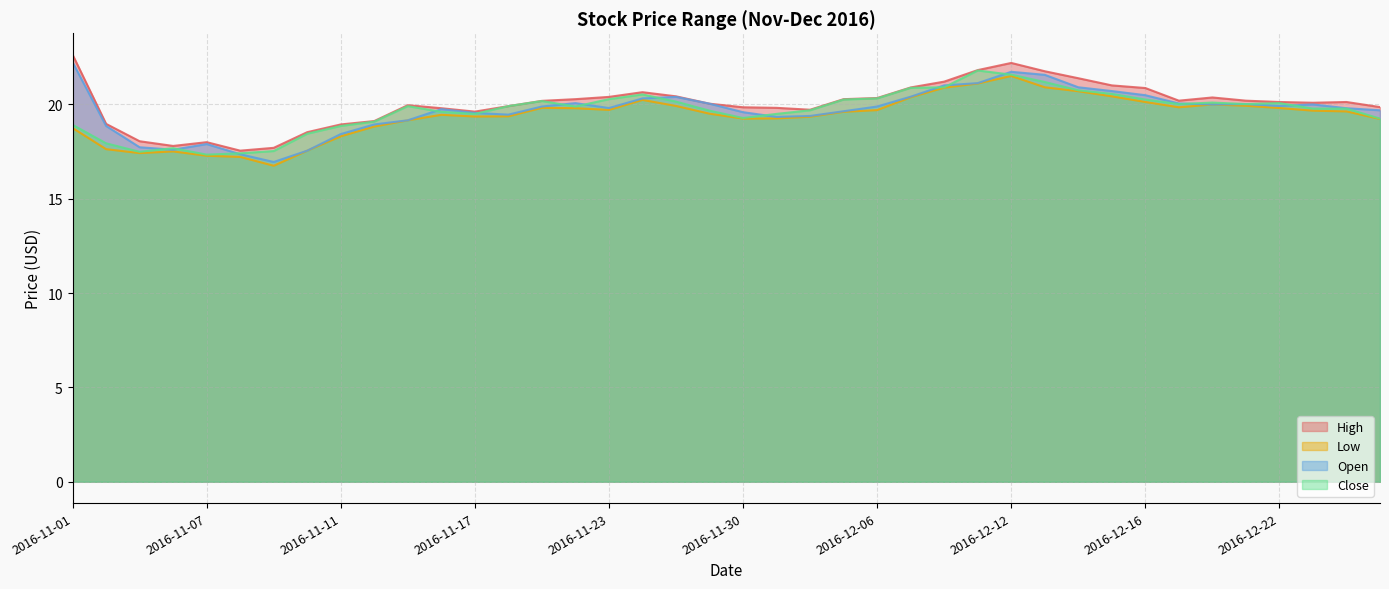

How many values in the Close series are below 19?

9